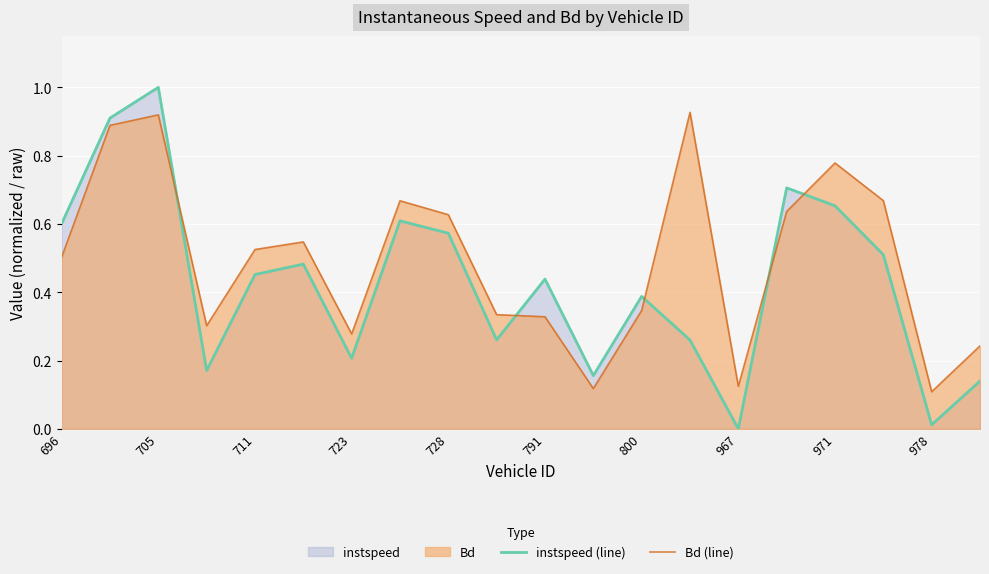

Rank the series by their maximum value, from lowest to highest.

Bd (line), instspeed (line)